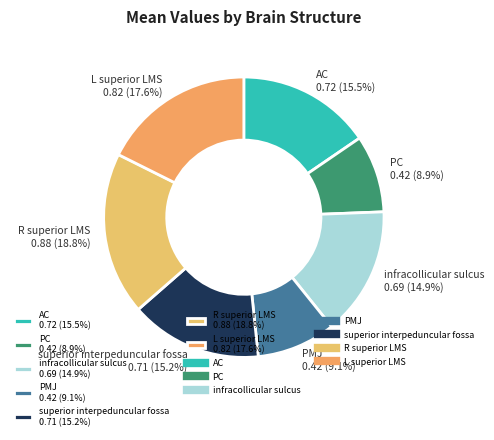

The superior interpeduncular fossa slice represents 15% of the pie. True or false?

True